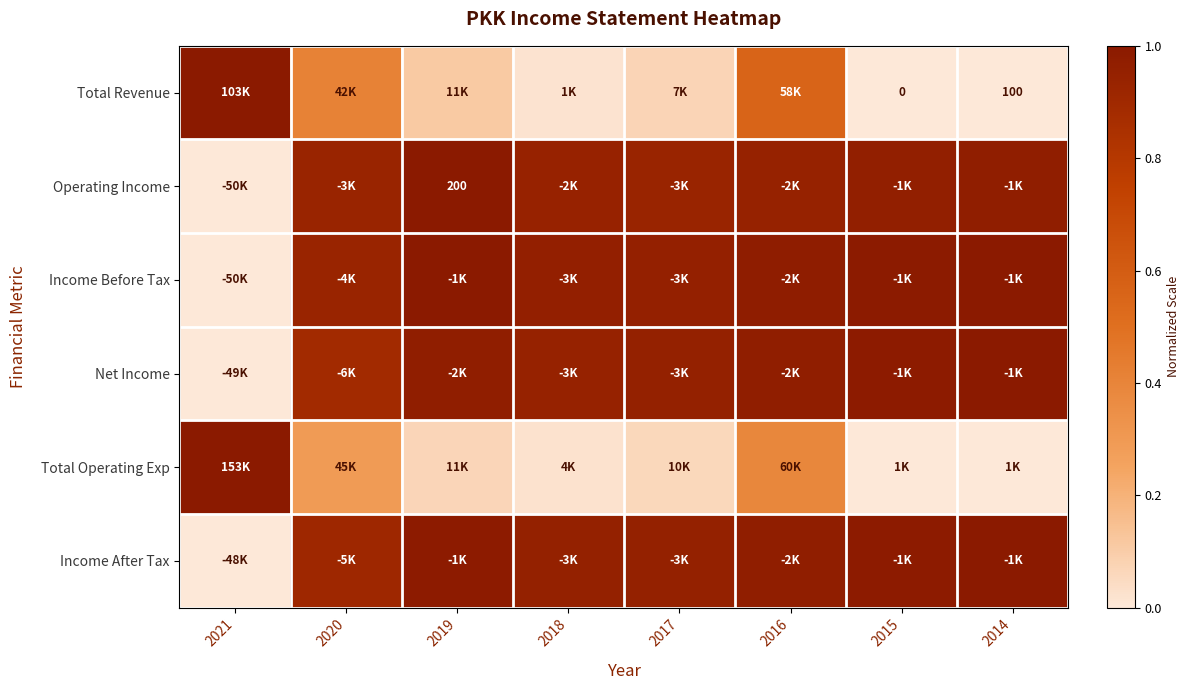

Count the number of categories in the chart.

8